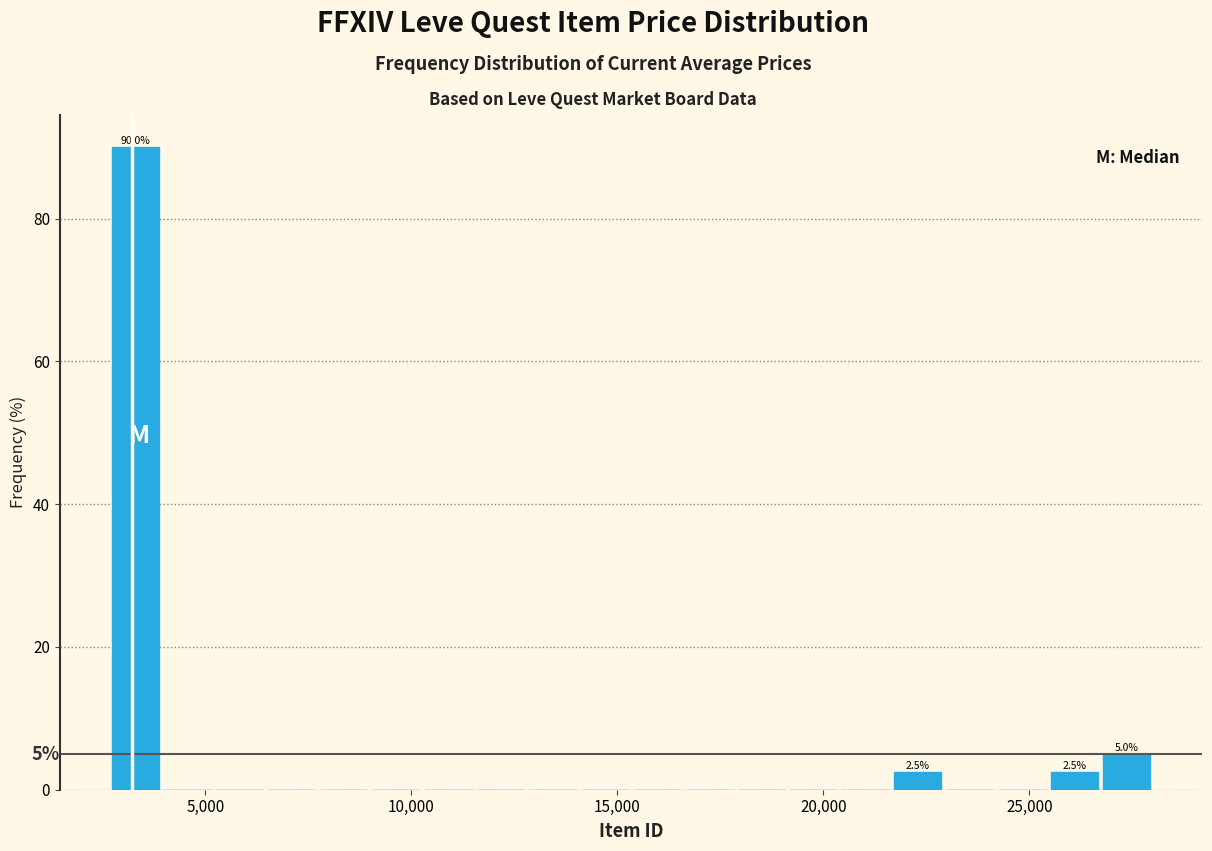

Around what value on the x-axis is the tallest bar? Give the approximate position of its centre, as read against the axis.

3500